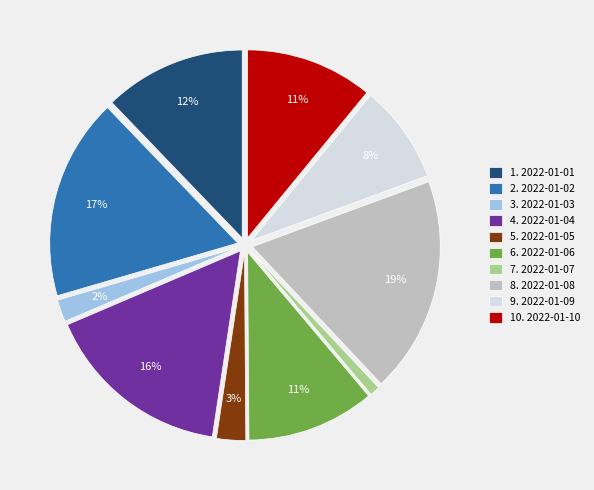

Combined, do 2. 2022-01-02 and 5. 2022-01-05 account for over 50%?

No